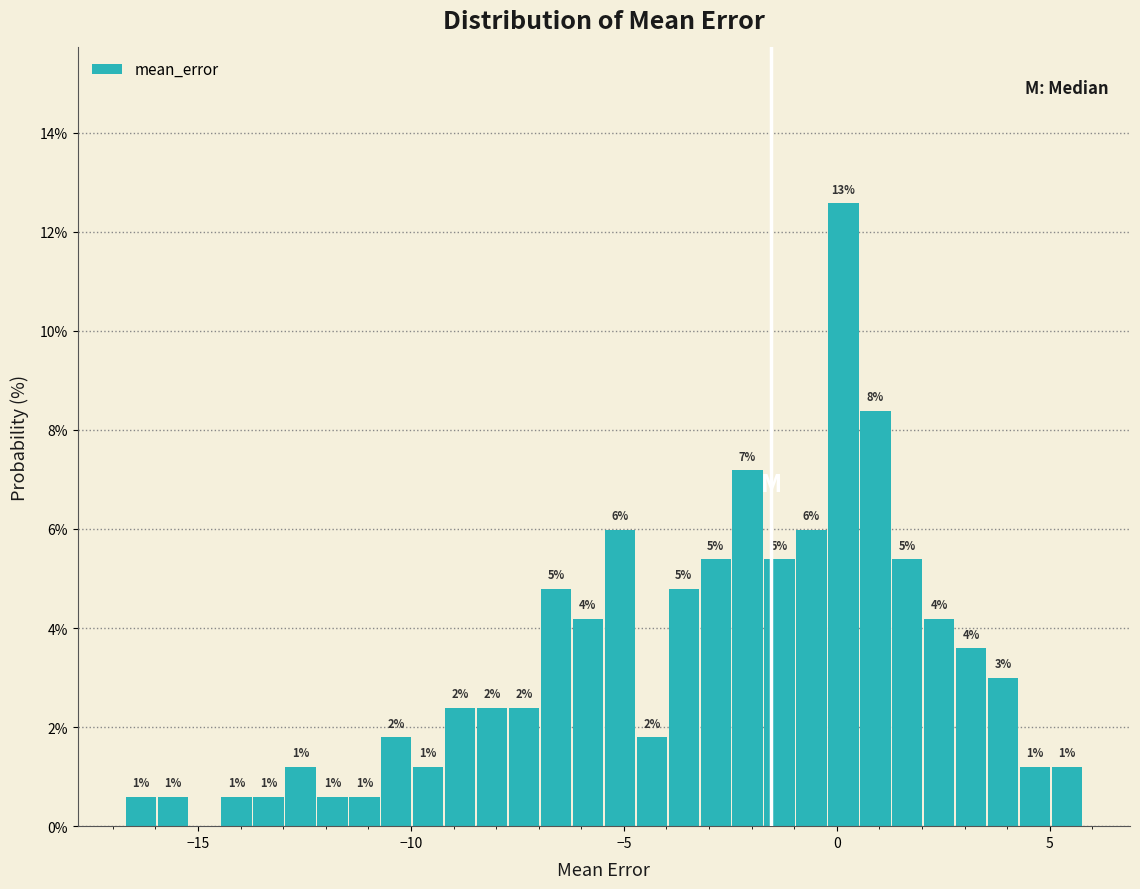

Read against the x-axis, roughly where is the centre of the tallest bar?

0.0